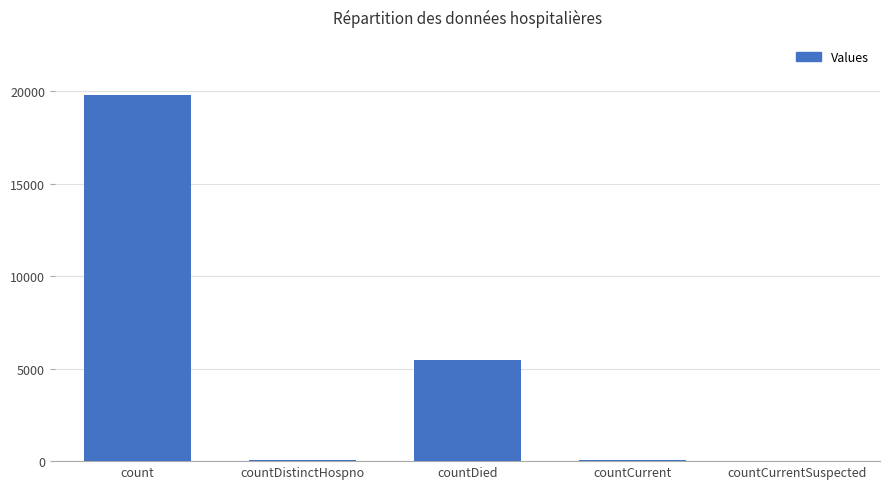

At which category does the chart reach its peak across all series?

count